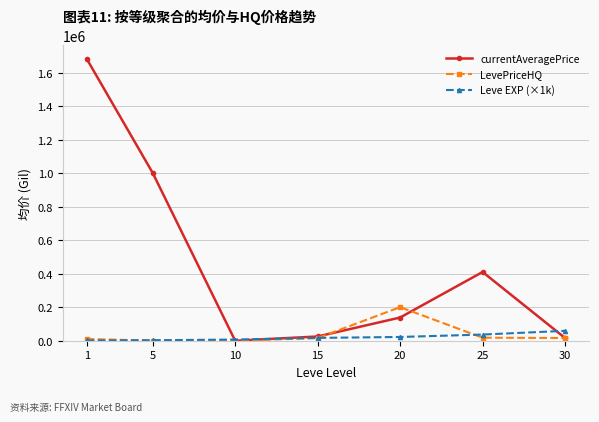

The value of currentAveragePrice at 10 is 0.0. True or false?

True